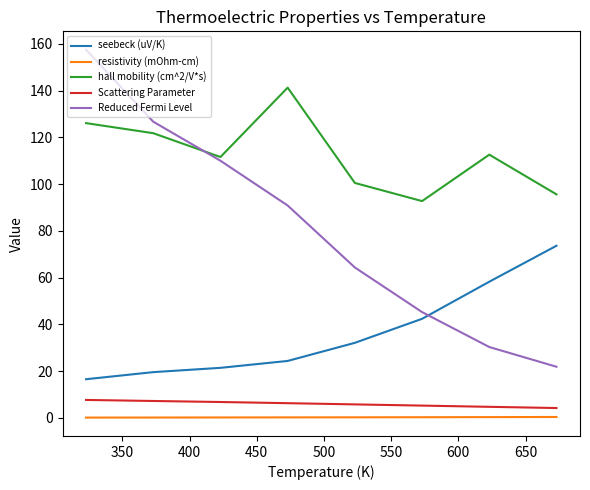

What are all the series names shown in the legend?

seebeck (uV/K), resistivity (mOhm-cm), hall mobility (cm^2/V*s), Scattering Parameter, Reduced Fermi Level